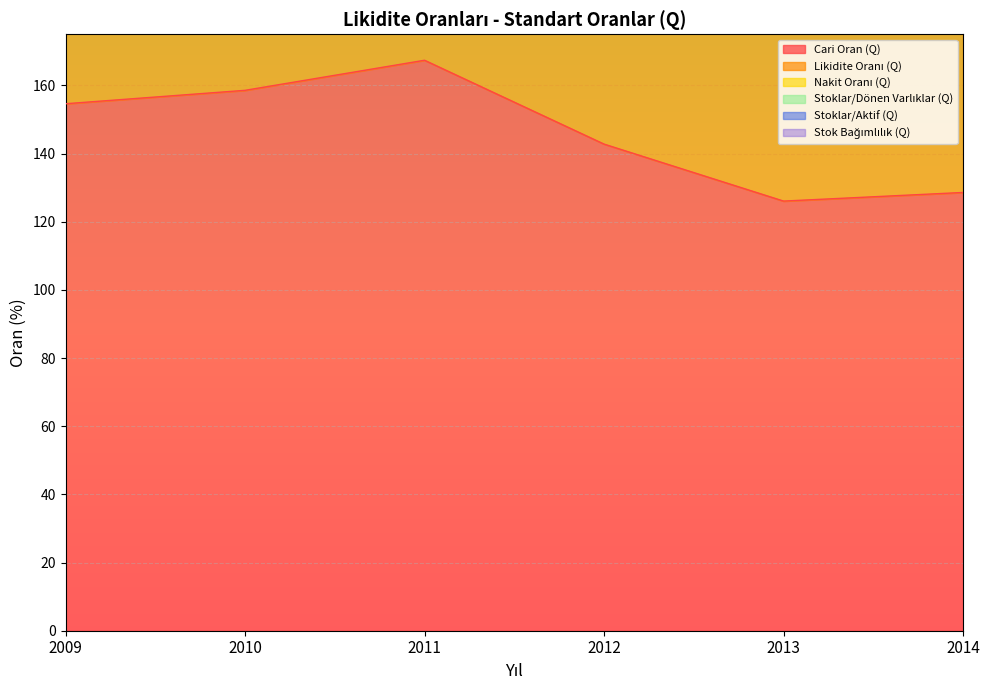

Is it true that Nakit Oranı (Q) equals 35.7 at 2012?

False